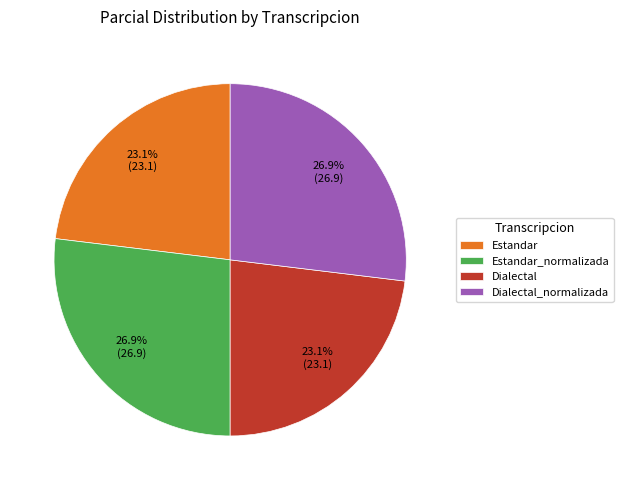

How many slices are in this pie chart?

4